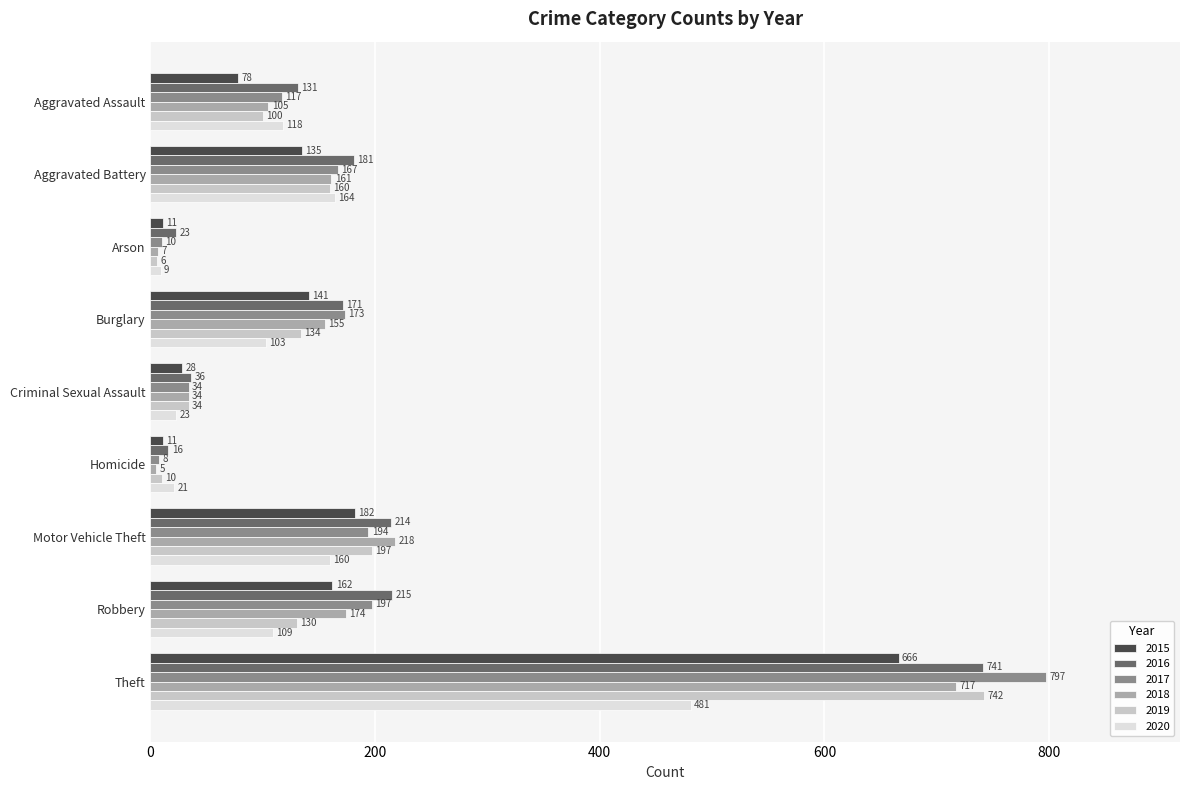

What are all the series names shown in the legend?

2015, 2016, 2017, 2018, 2019, 2020